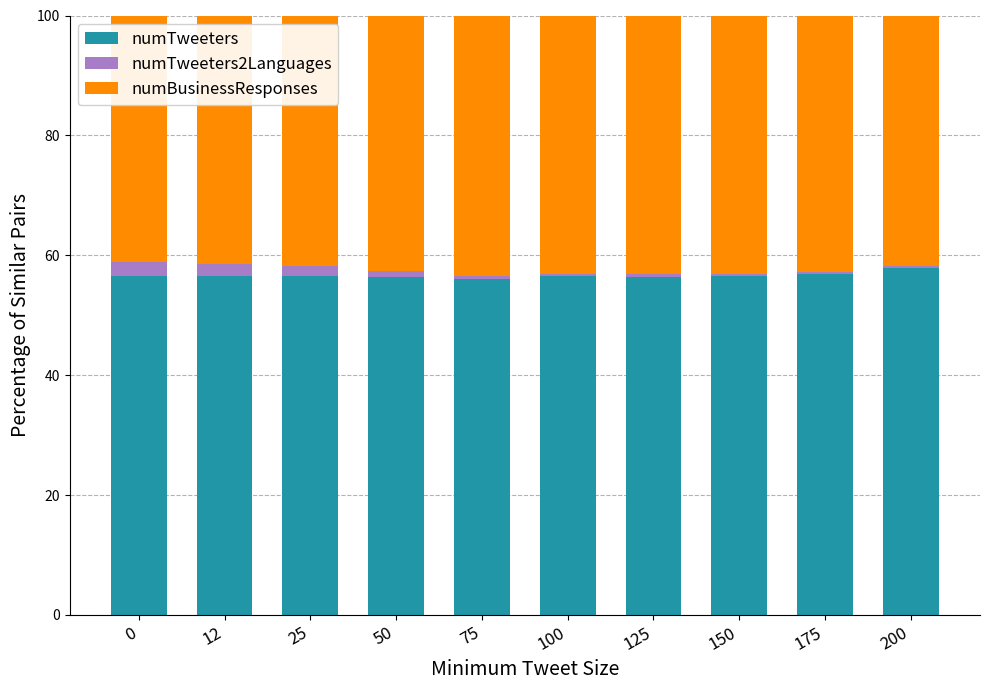

What is the sum of all numTweeters values?

566.1